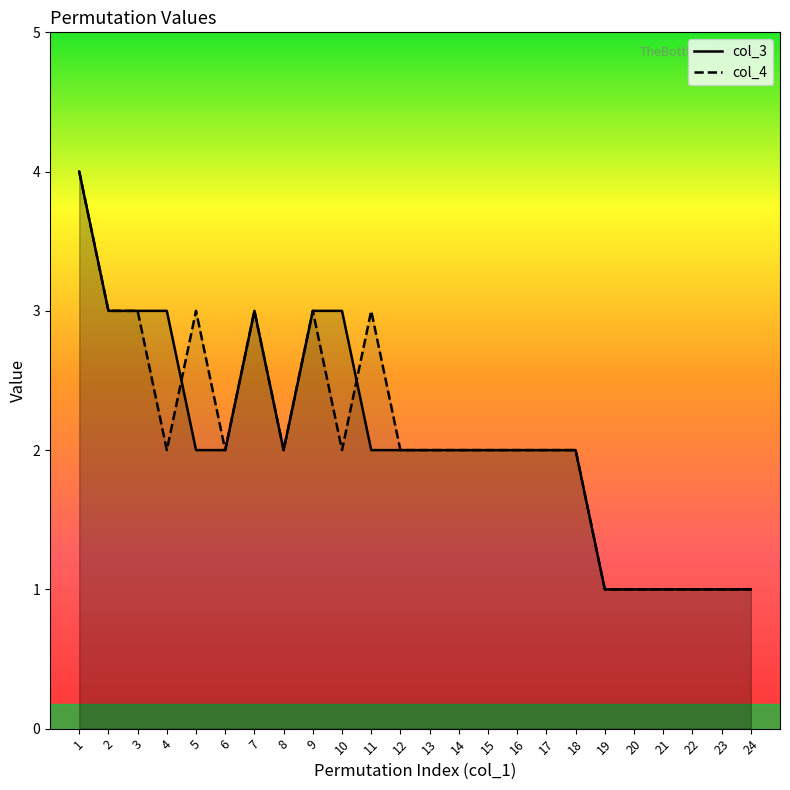

True or false: col_3 has more than 2 interior local peaks.

False